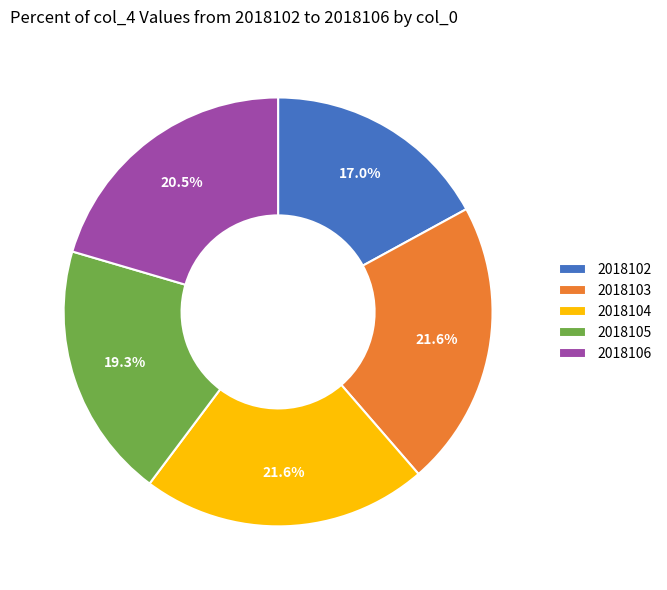

To the nearest percent, what portion does 2018105 represent?

19%